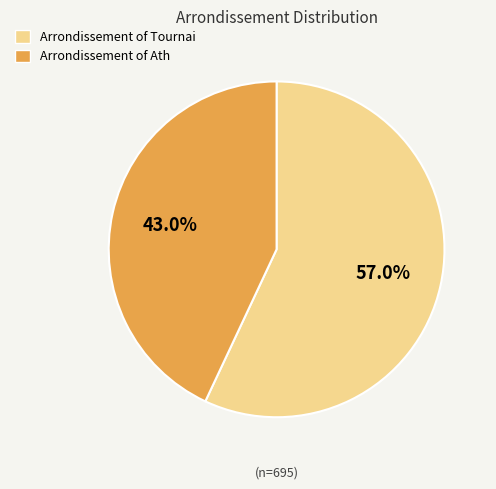

Rank the categories by value from highest to lowest.

Arrondissement of Tournai, Arrondissement of Ath